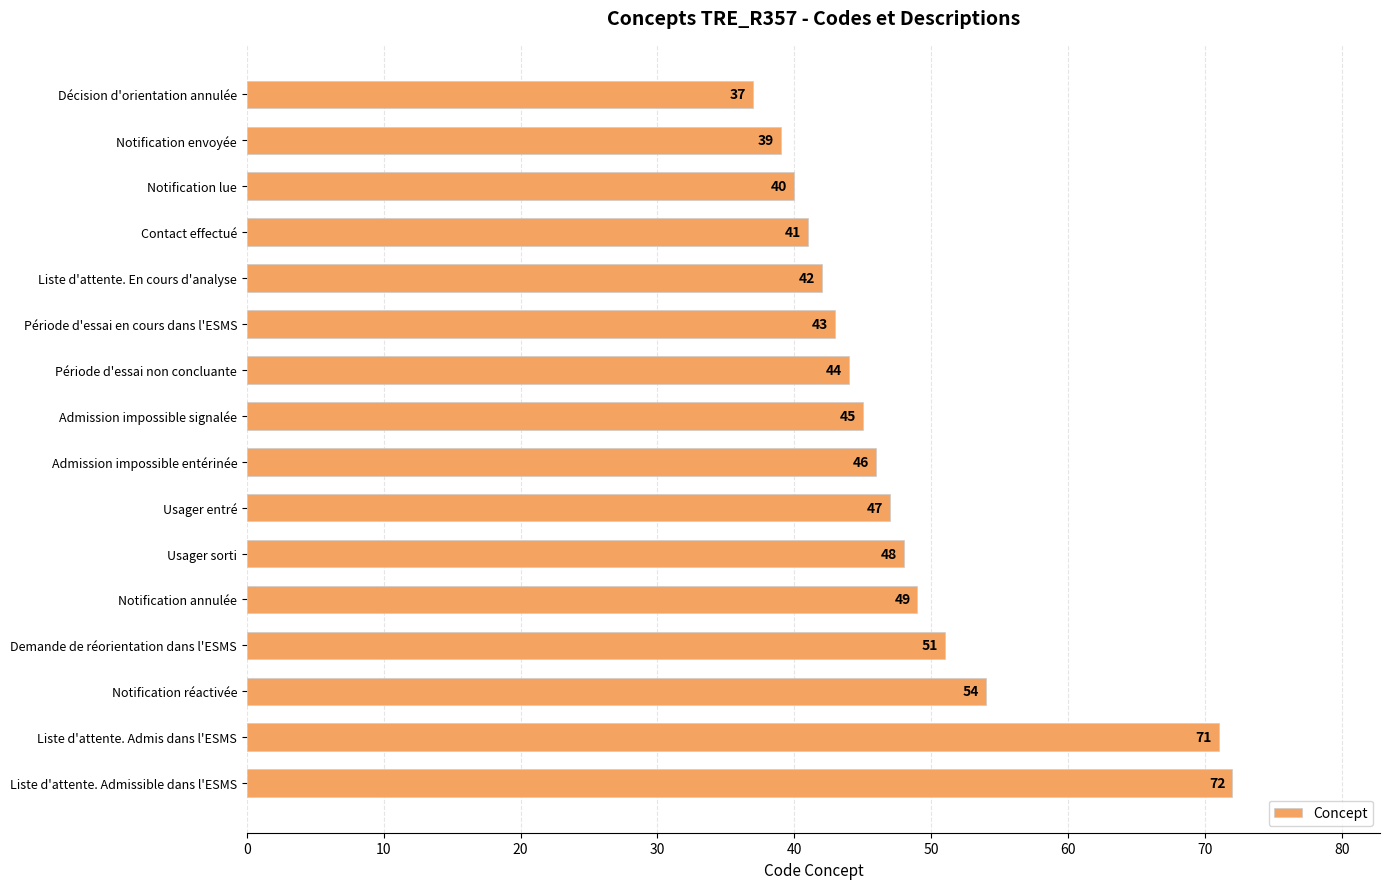

True or false: the data shows 51 at Demande de réorientation dans l'ESMS.

True